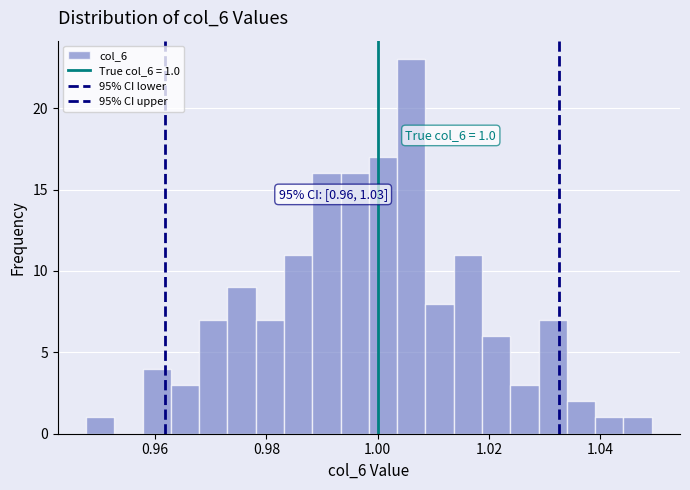

Around what value on the x-axis is the tallest bar? Give the approximate position of its centre, as read against the axis.

1.006